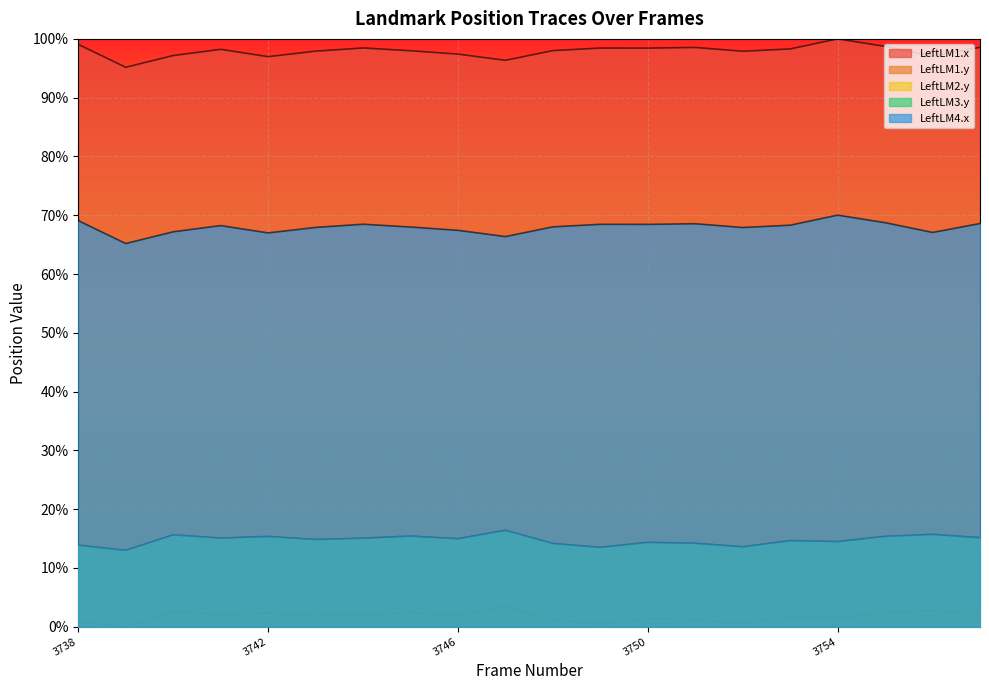

List the labels in order of LeftLM3.y value, smallest first.

3739, 3749, 3752, 3738, 3748, 3751, 3750, 3754, 3753, 3743, 3746, 3744, 3741, 3757, 3742, 3755, 3745, 3740, 3756, 3747